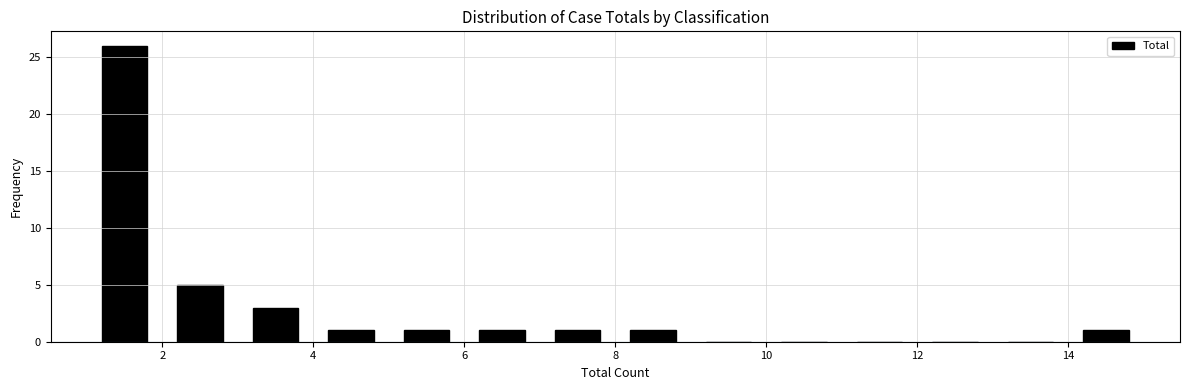

Reading left to right, list every bar in this chart as the range it spans on the x-axis followed by its height. The values are not printed on the chart, so give them approximately, as read against the axis.

1 to 2: 26
2 to 3: 5
3 to 4: 3
4 to 5: 1
5 to 6: 1
6 to 7: 1
7 to 8: 1
8 to 9: 1
9 to 10: 0
10 to 11: 0
11 to 12: 0
12 to 13: 0
13 to 14: 0
14 to 15: 1